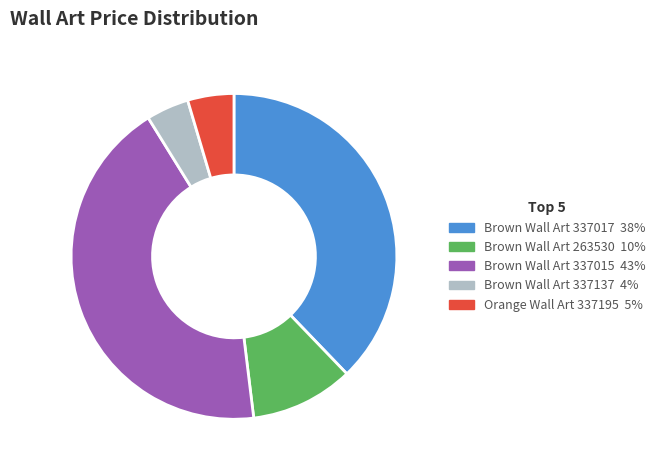

Is there a majority slice in this chart?

No